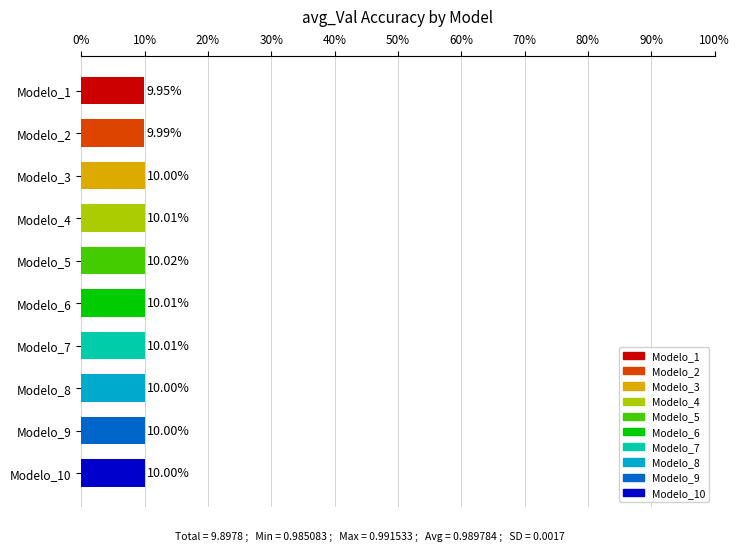

At which category does the chart reach its peak across all series?

Modelo_5